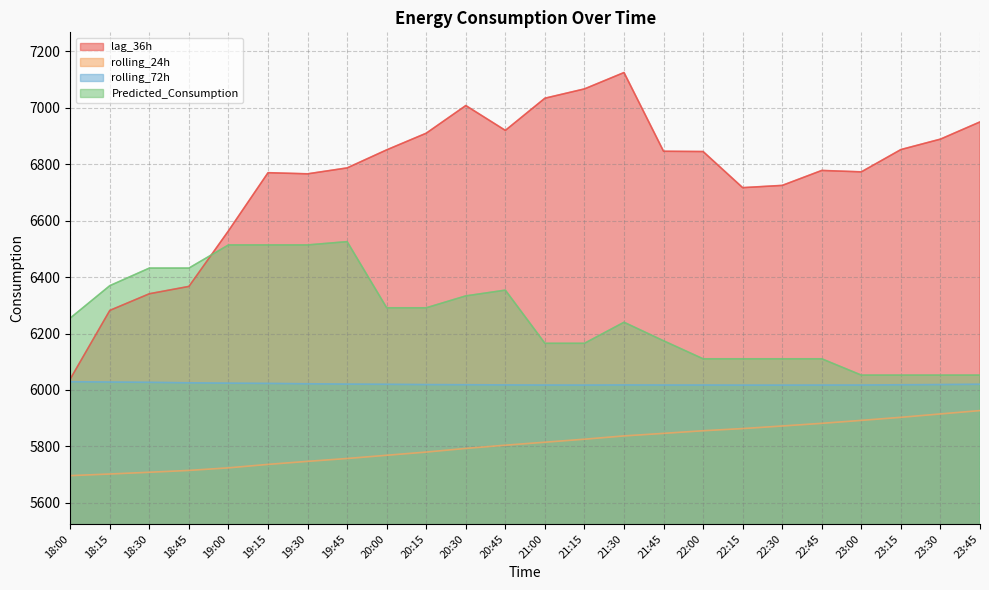

What value does the lag_36h series have at 23:15?

6852.0